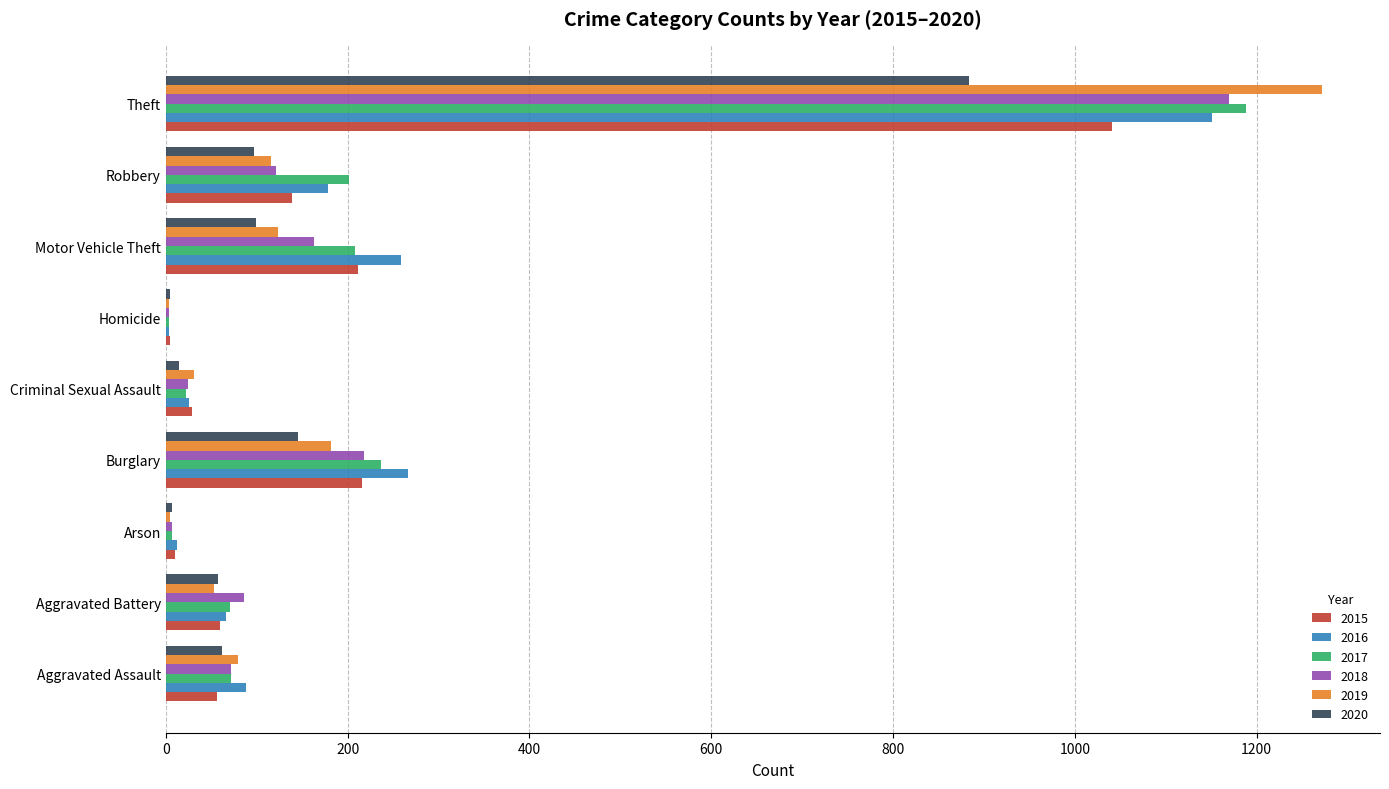

At which category is the sum across all series the highest?

Theft